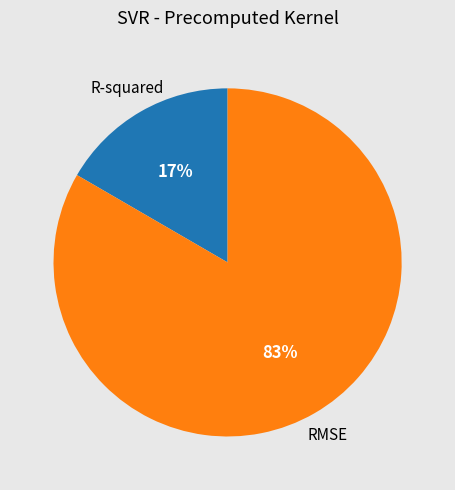

To the nearest percent, what is the average slice percentage?

50%